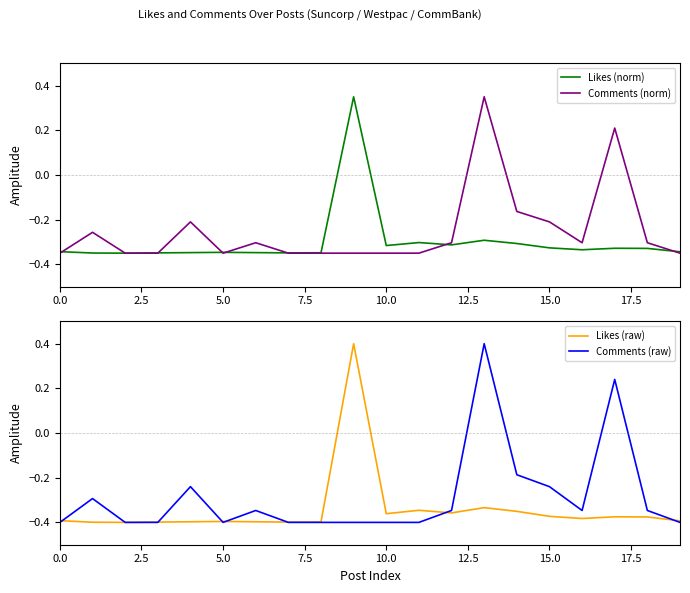

What is the highest value of the Comments (raw) series?

0.4